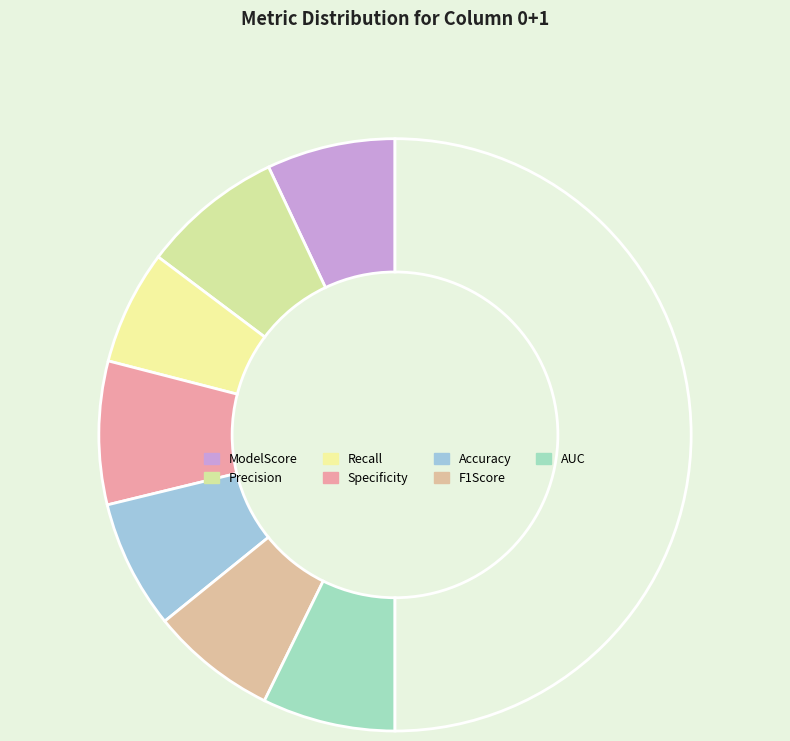

Rank the categories by value from highest to lowest.

Specificity, Precision, AUC, Accuracy, ModelScore, F1Score, Recall